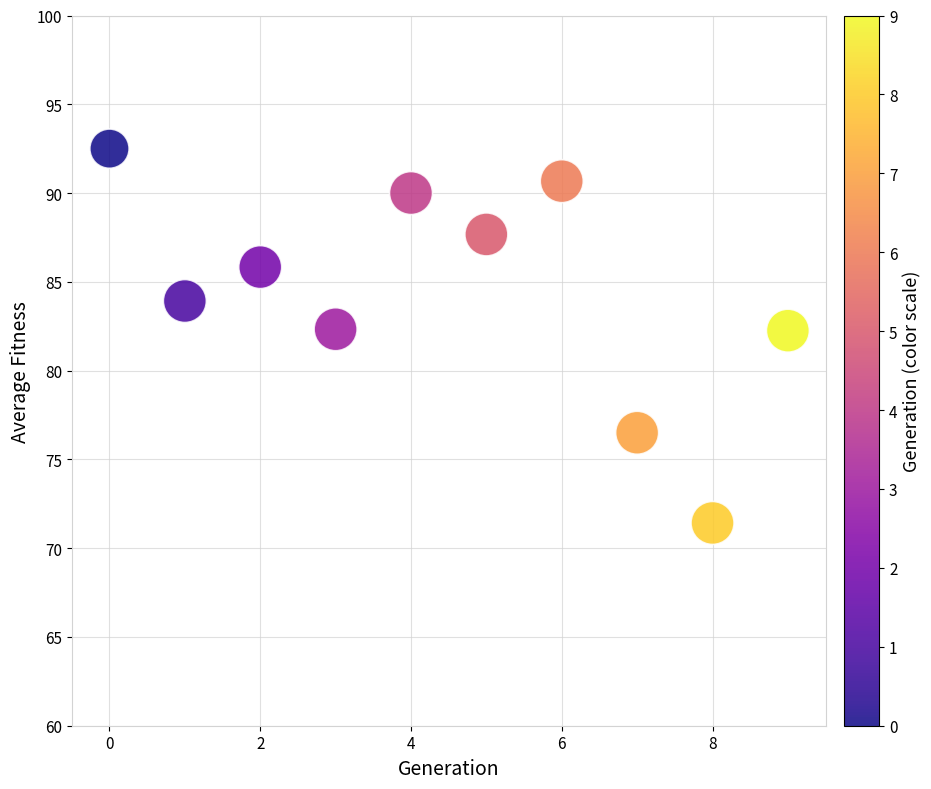

What is the average Y value?

84.3